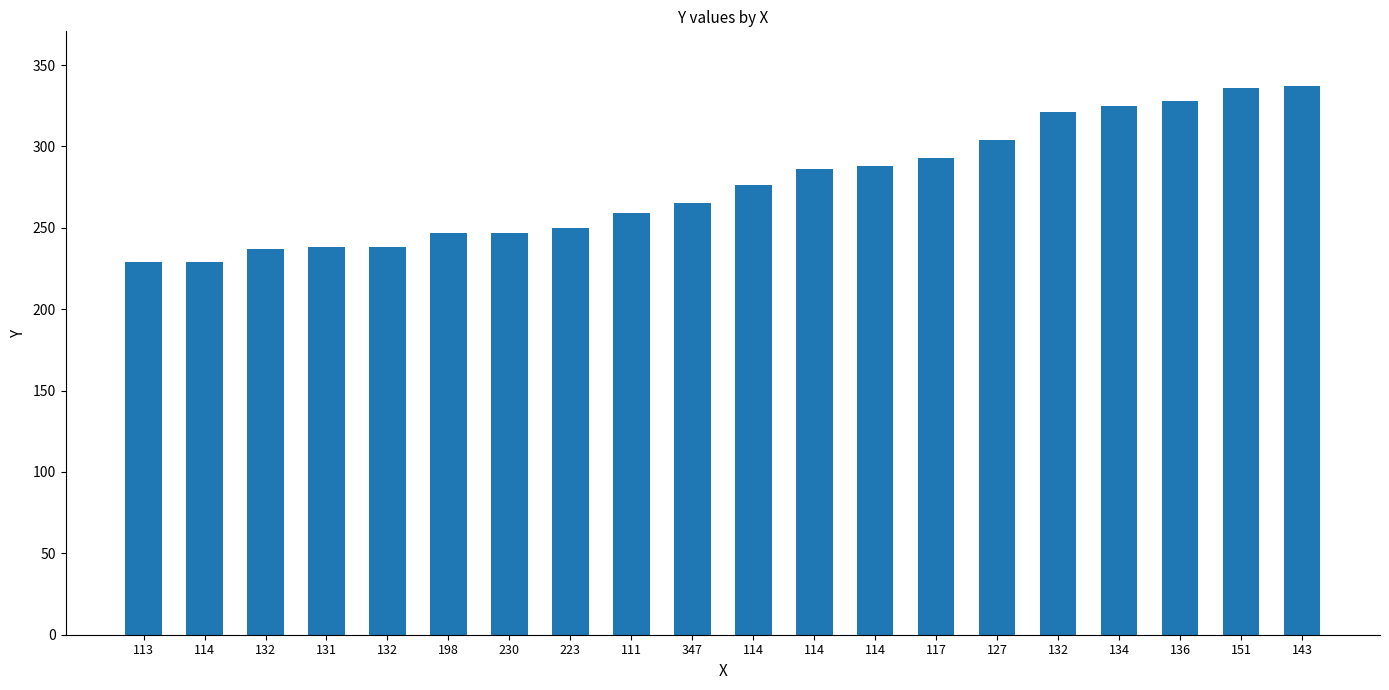

Read the value at 114, to the nearest 10.

290